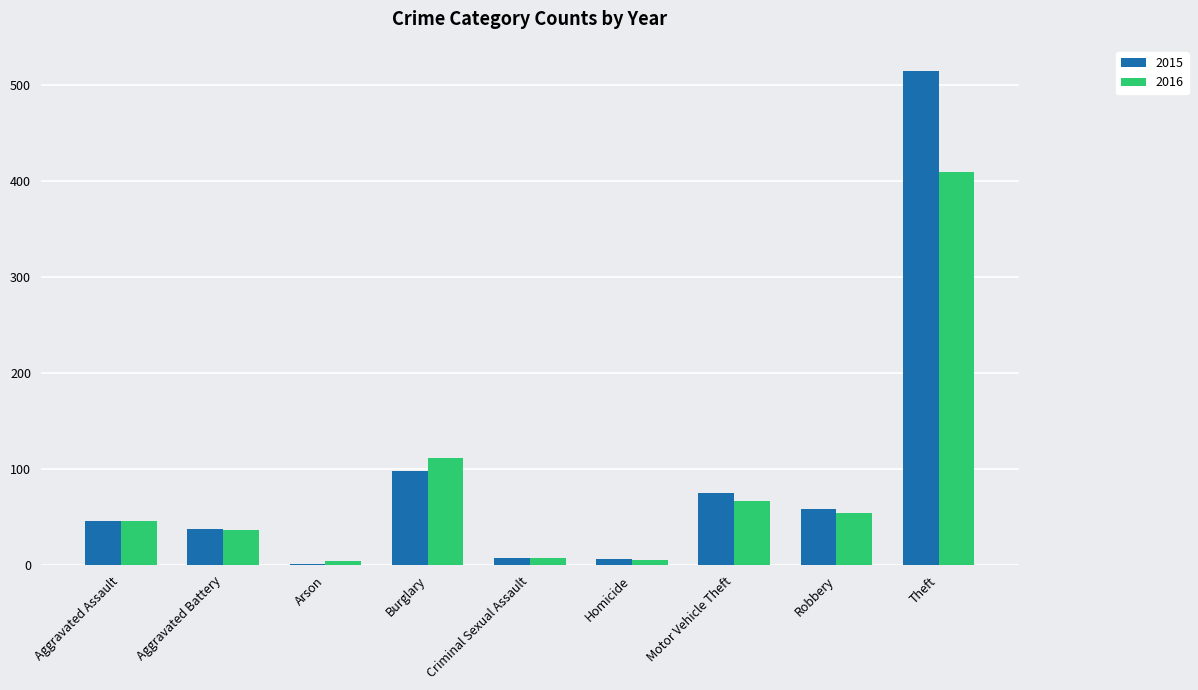

At which category is the sum across all series the highest?

Theft